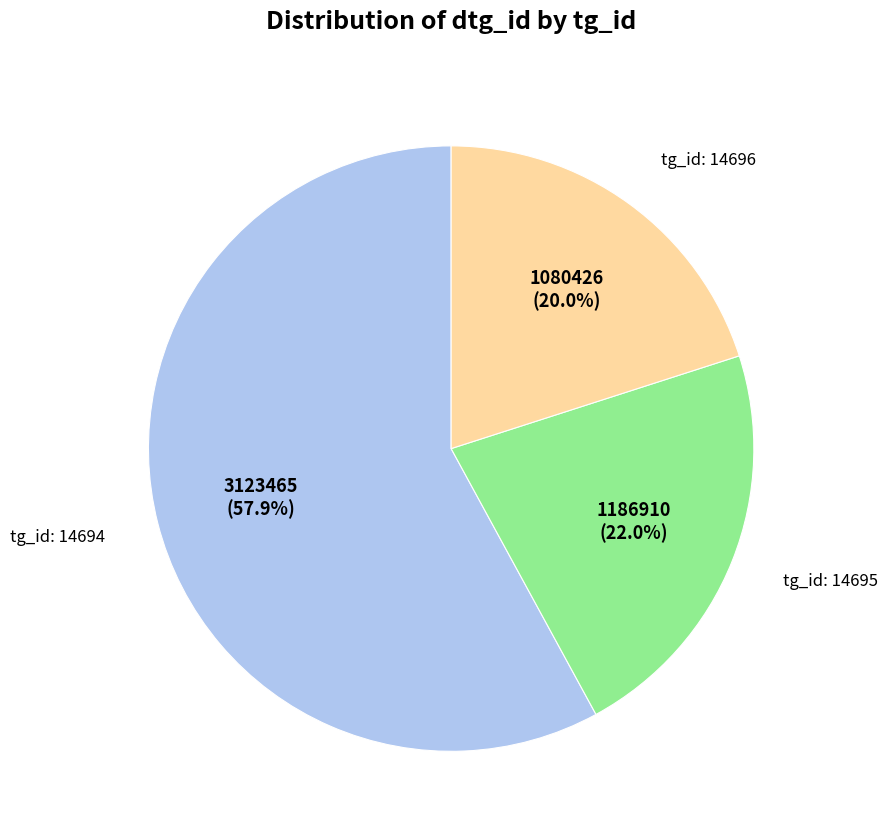

To the nearest percent, what is the difference between the largest and smallest slice percentages?

38%